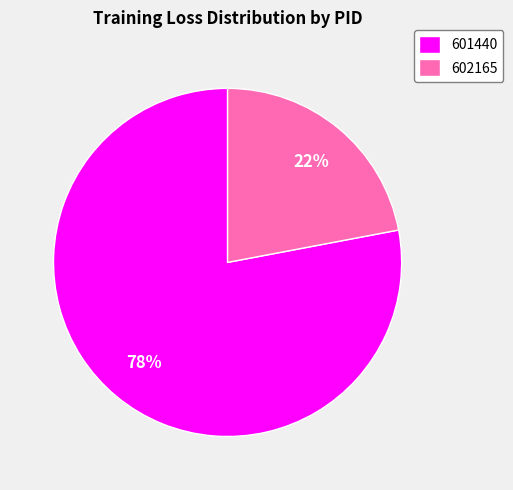

What is the largest slice in the pie chart?

601440